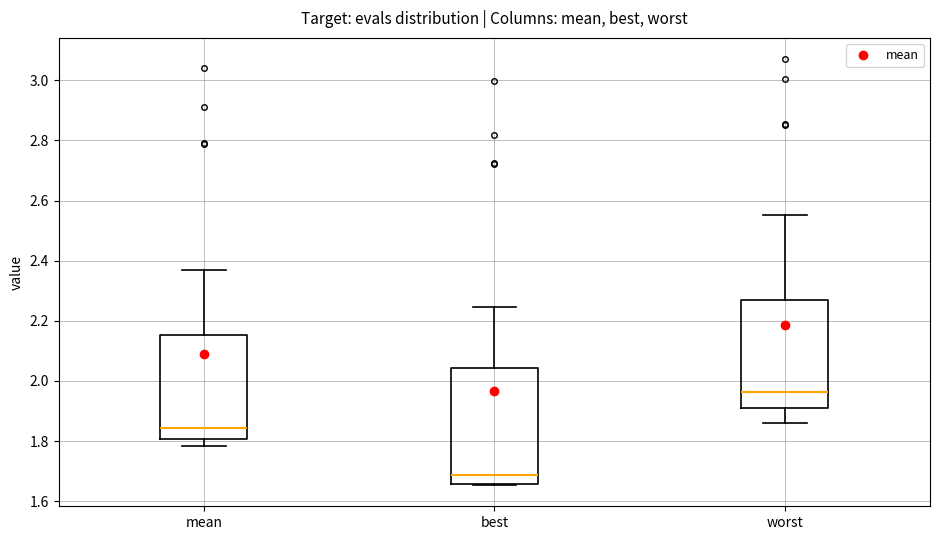

Which box's median line is the lowest?

best